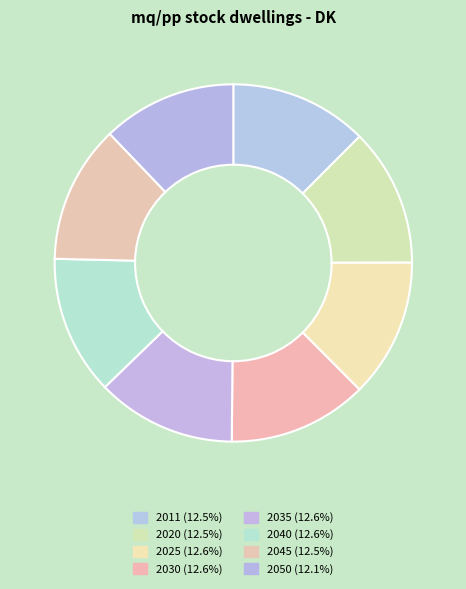

Rank the categories by value from lowest to highest.

2050, 2045, 2011, 2020, 2025, 2040, 2030, 2035